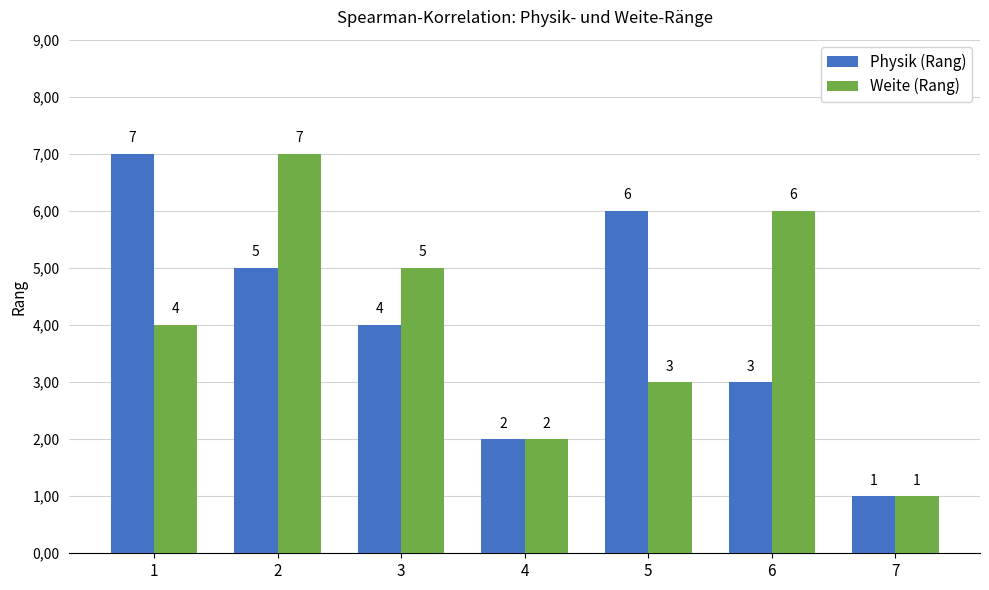

Are the bars horizontal?

No